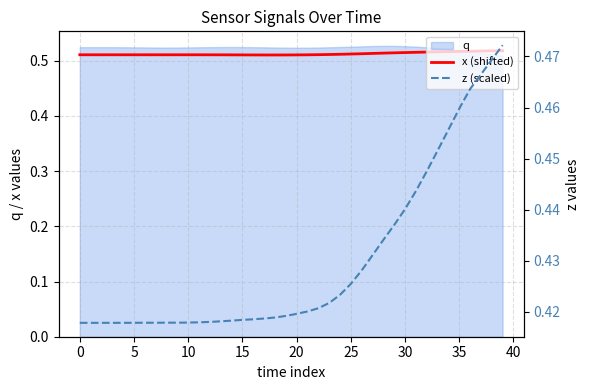

Where is z (scaled) nearest to the value 0?

10